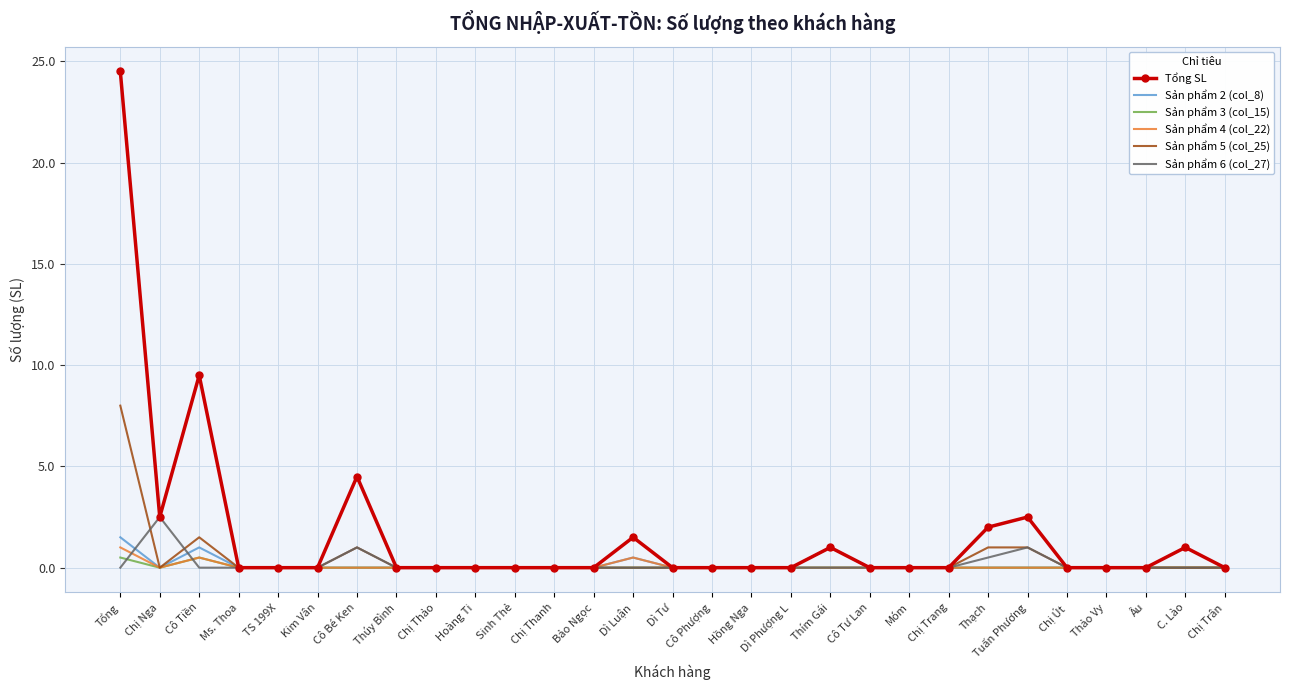

What is the difference between the Sản phẩm 2 (col_8) values at Tuấn Phương and Tổng?

1.5